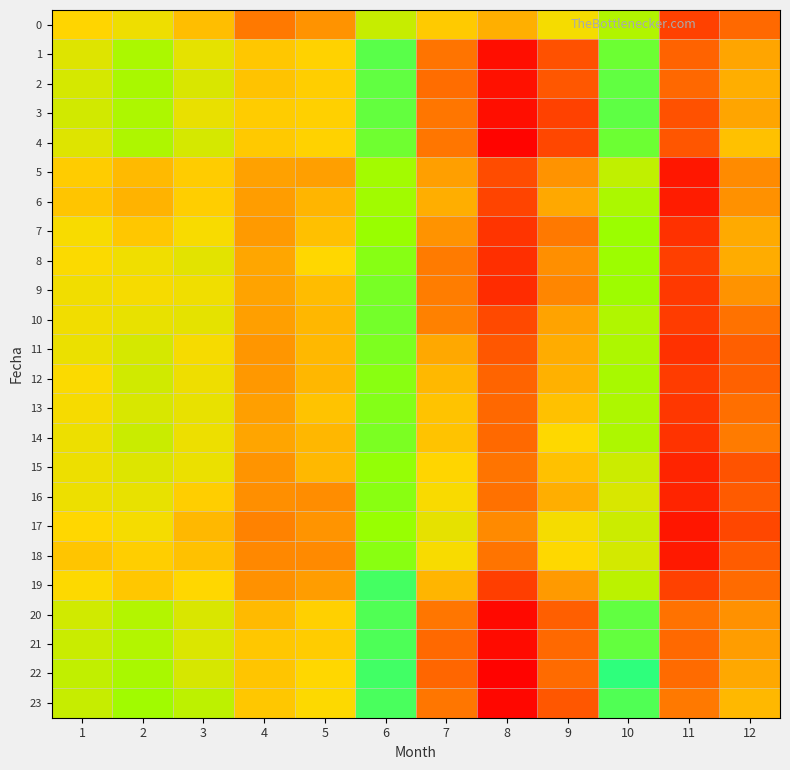

What is the greatest value displayed?

53.6